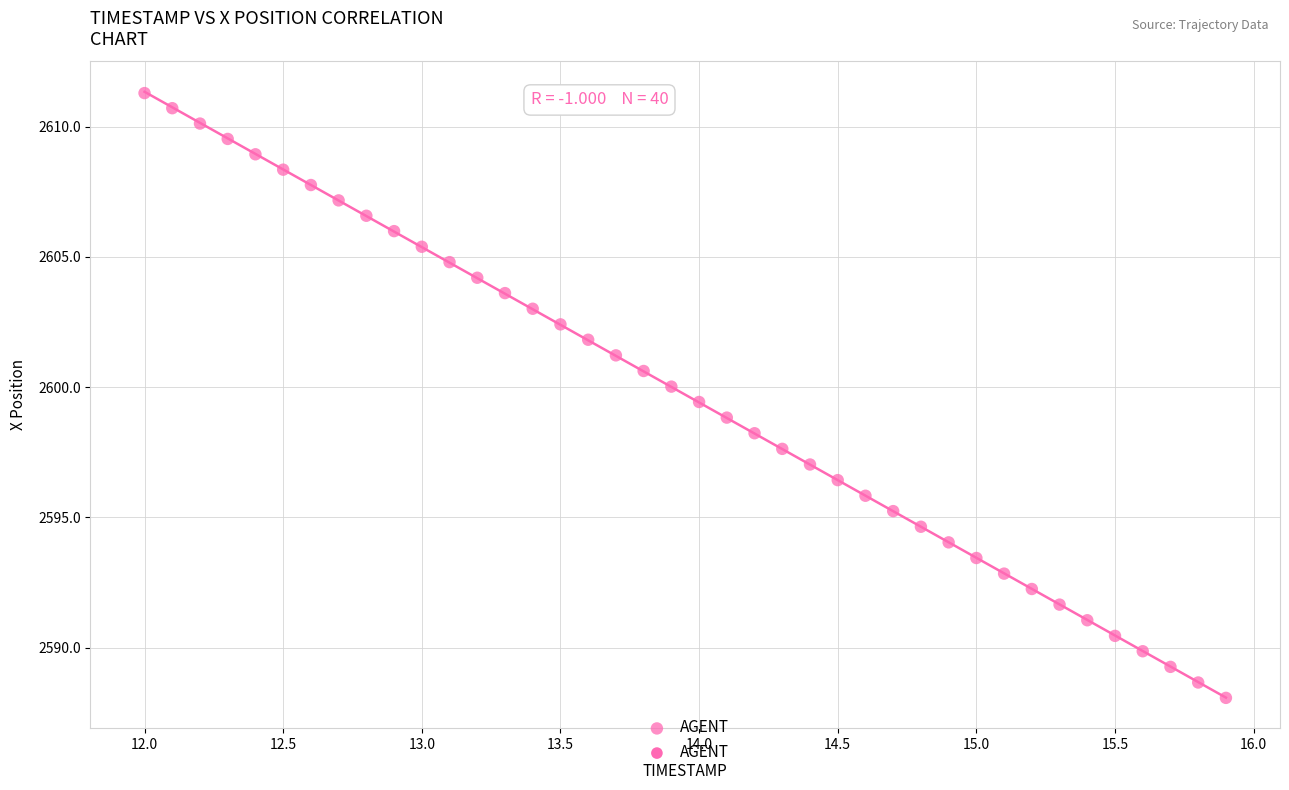

What is the range of X values (max minus min)?

3.9